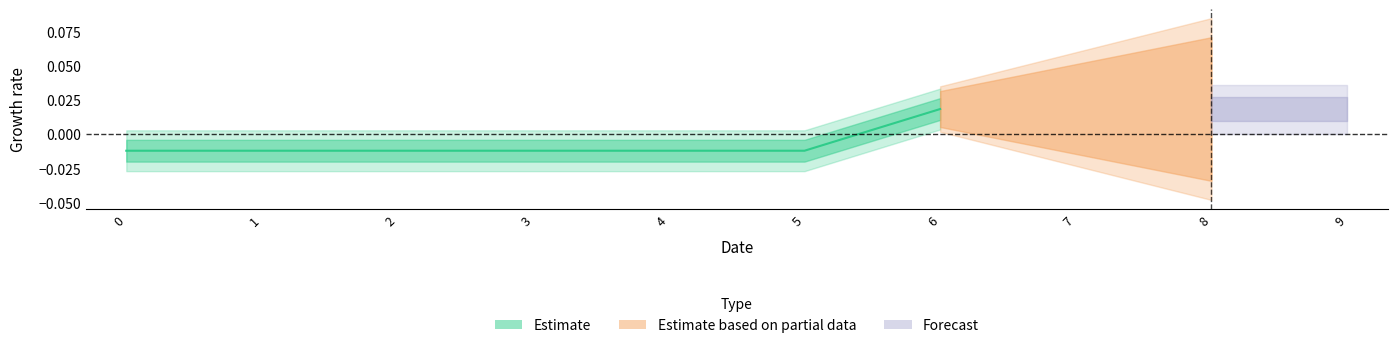

Count the values in the range 0 to 1.

1